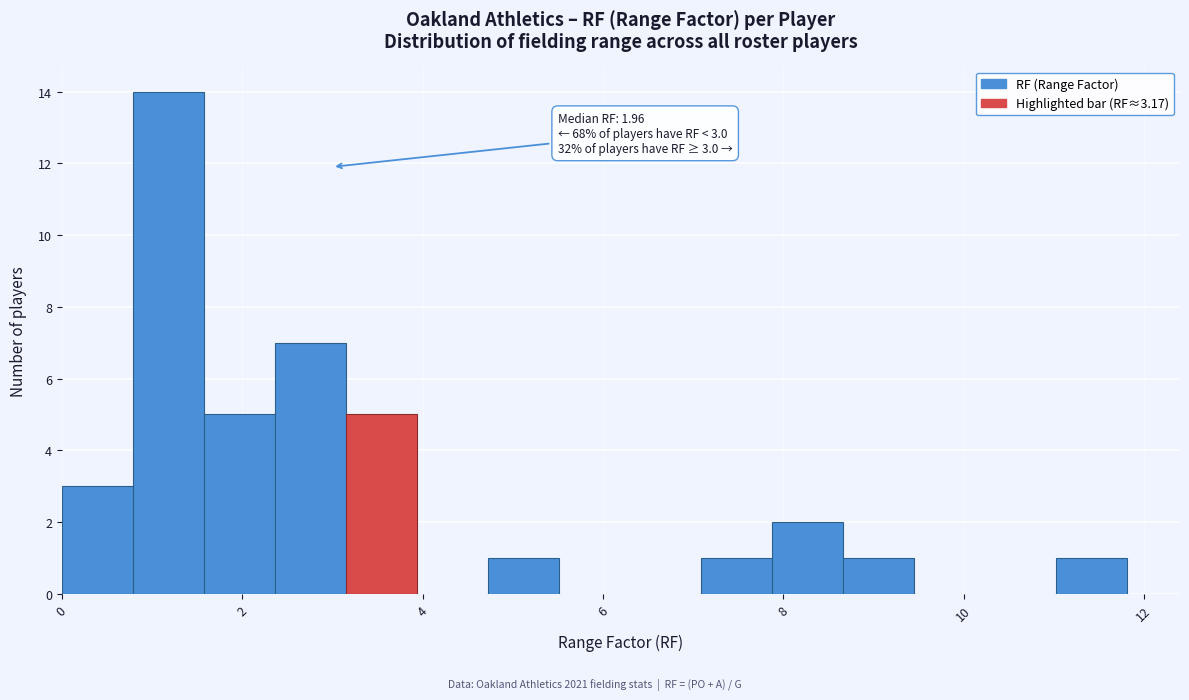

Read against the x-axis, roughly where is the centre of the tallest bar?

1.2